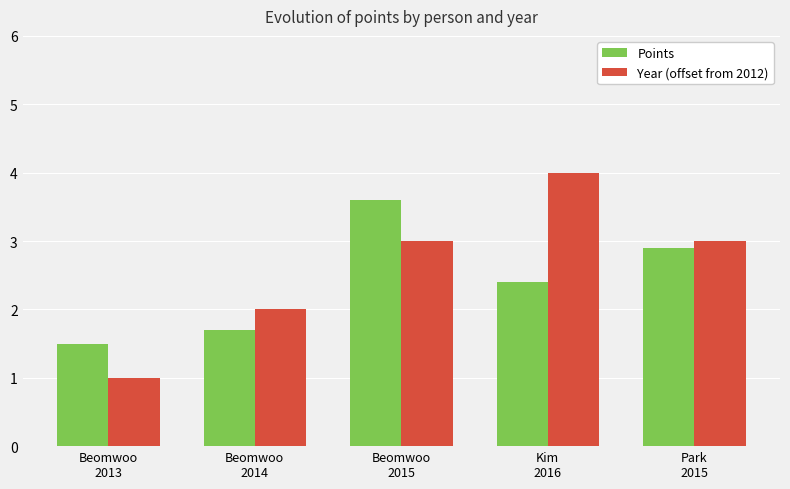

What is the smallest value displayed?

1.0